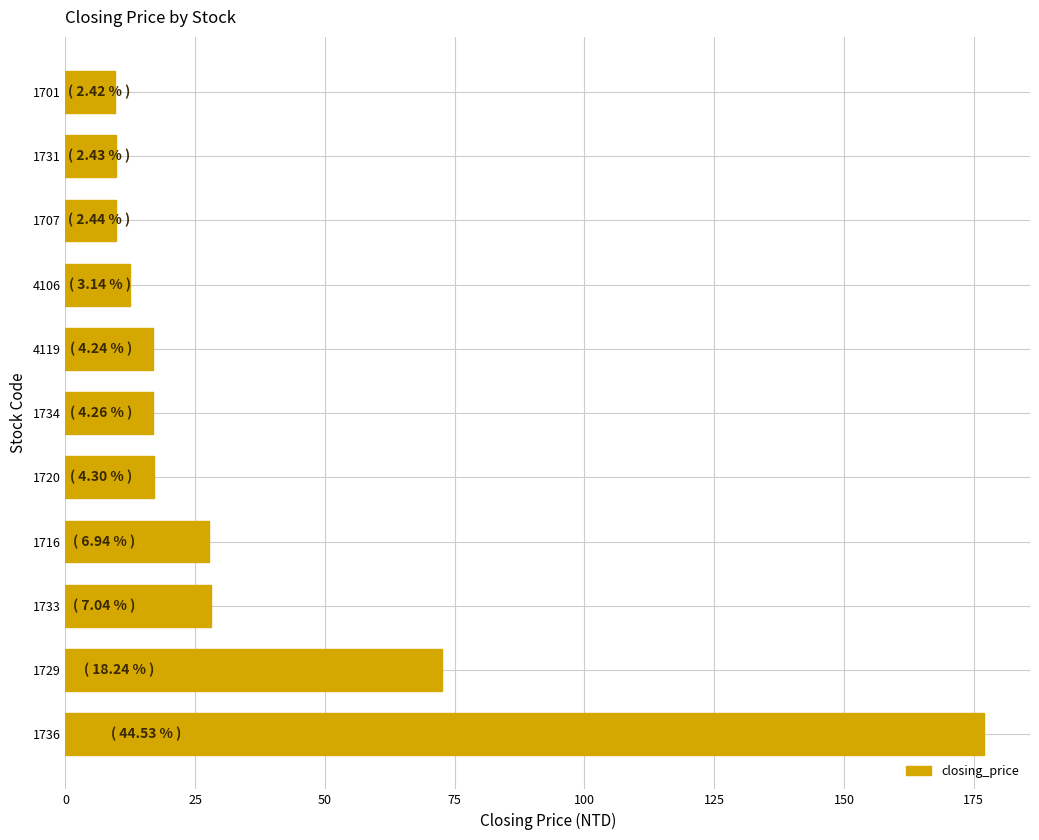

How many data points does each series have?

11